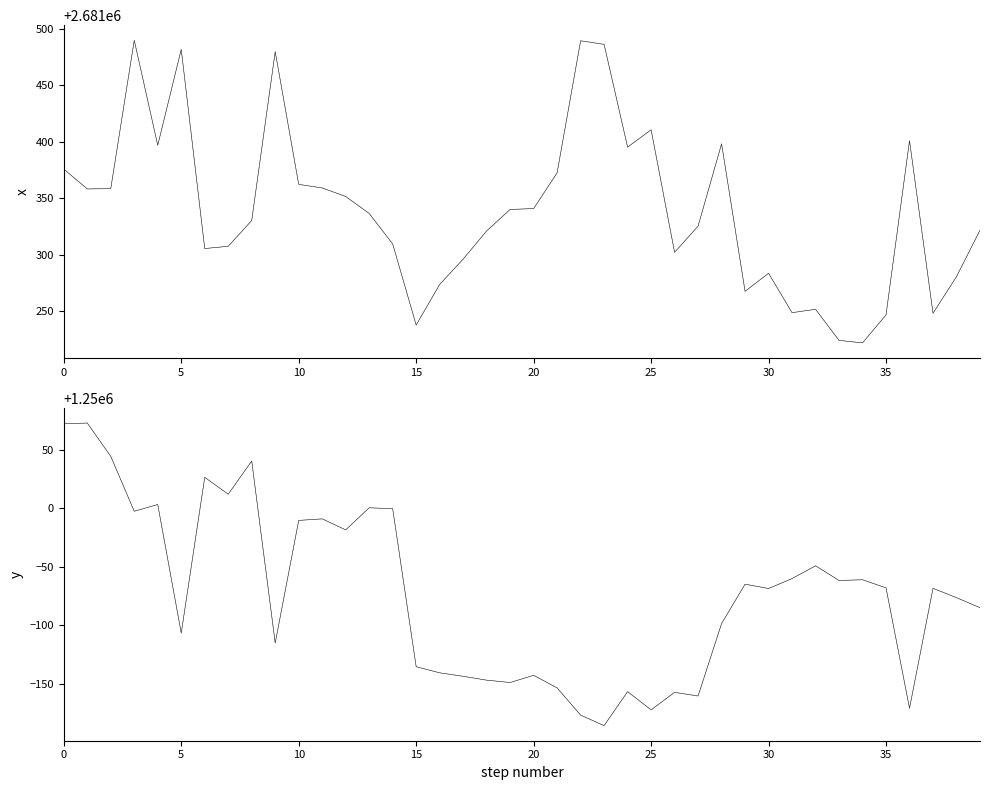

How many values in the y series are below 1249931?

19